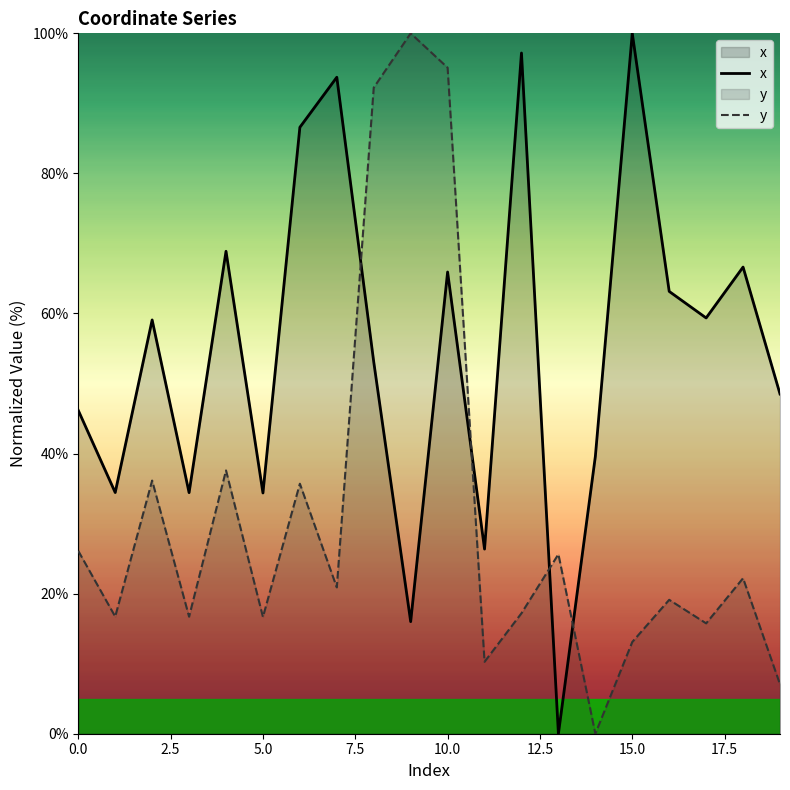

Which category has the lowest value in the y series?

14